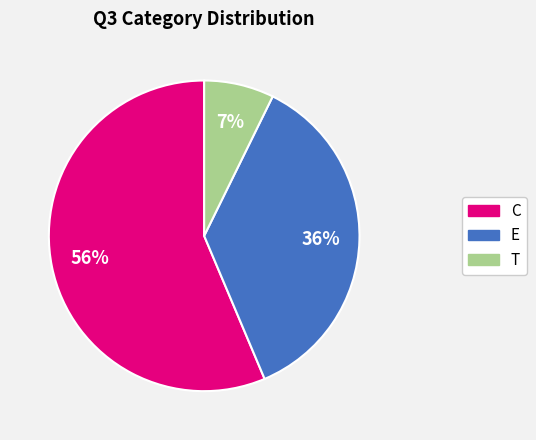

The E slice represents 24% of the pie. True or false?

False